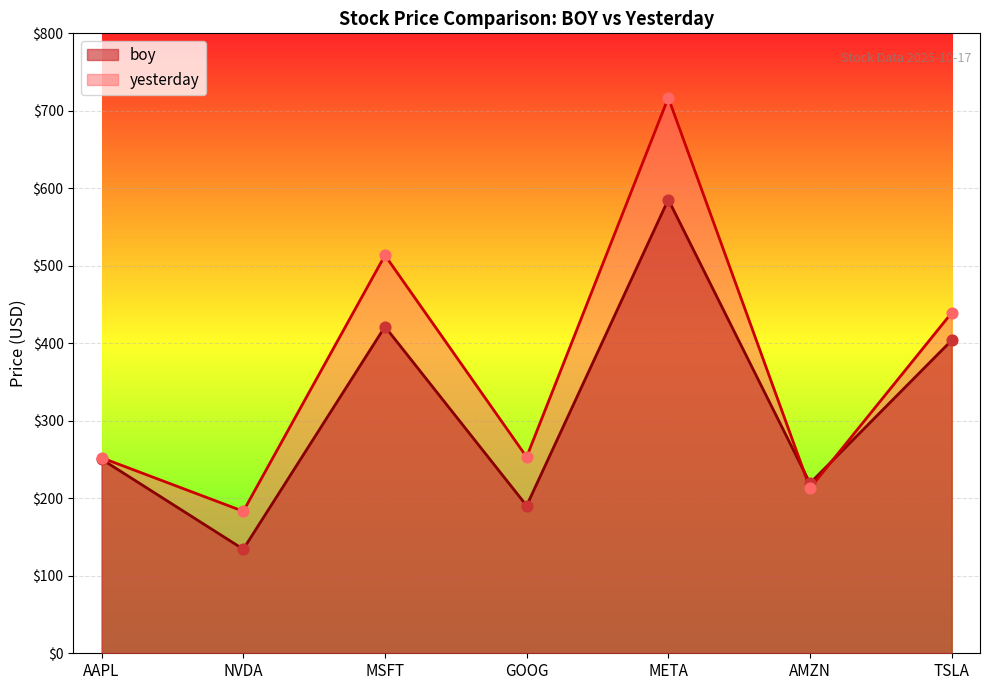

Is the value of boy at AAPL greater than the value of yesterday at AAPL?

No